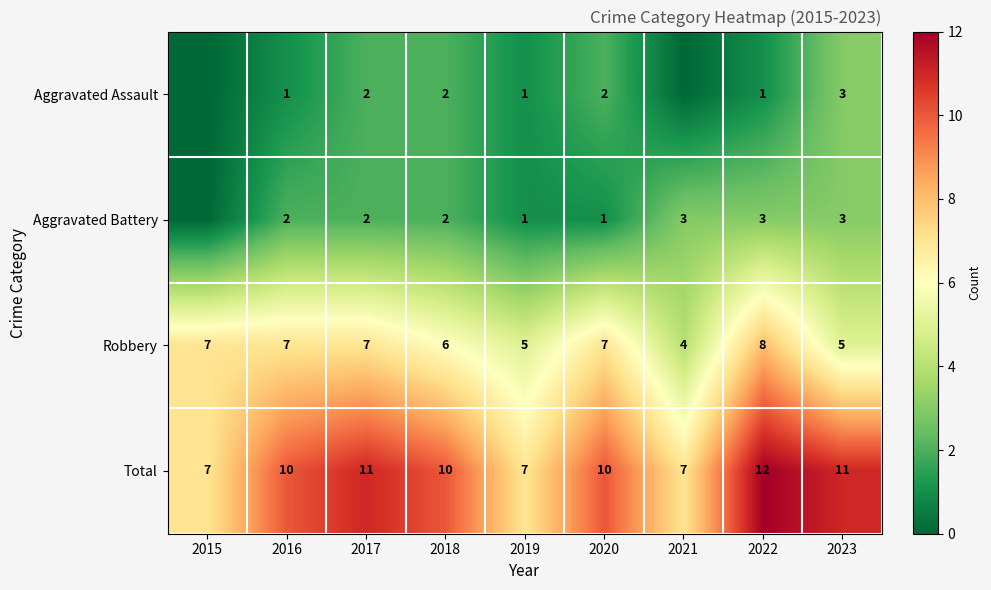

What is the highest value of the Total series?

12